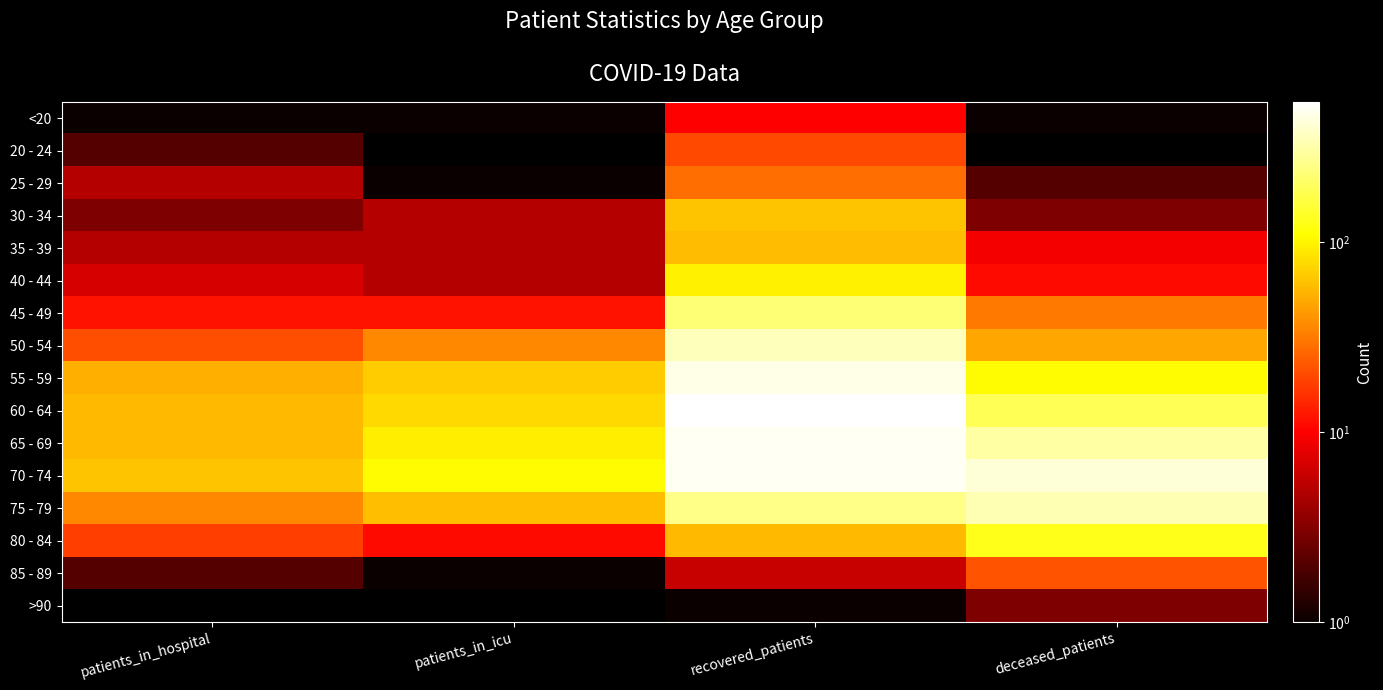

Rank the series at patients_in_hospital from lowest to highest value.

>90, <20, 20 - 24, 85 - 89, 30 - 34, 25 - 29, 35 - 39, 40 - 44, 45 - 49, 80 - 84, 50 - 54, 75 - 79, 55 - 59, 60 - 64, 65 - 69, 70 - 74